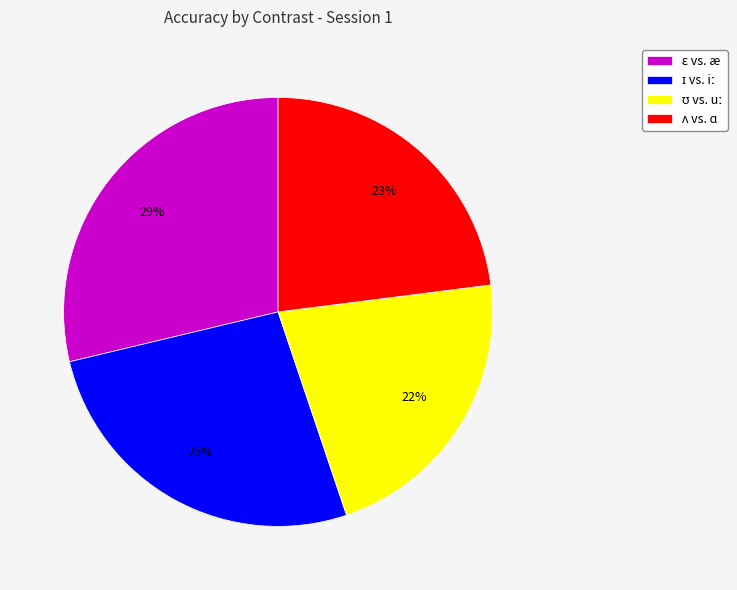

Is there any slice that represents more than half of the pie?

No